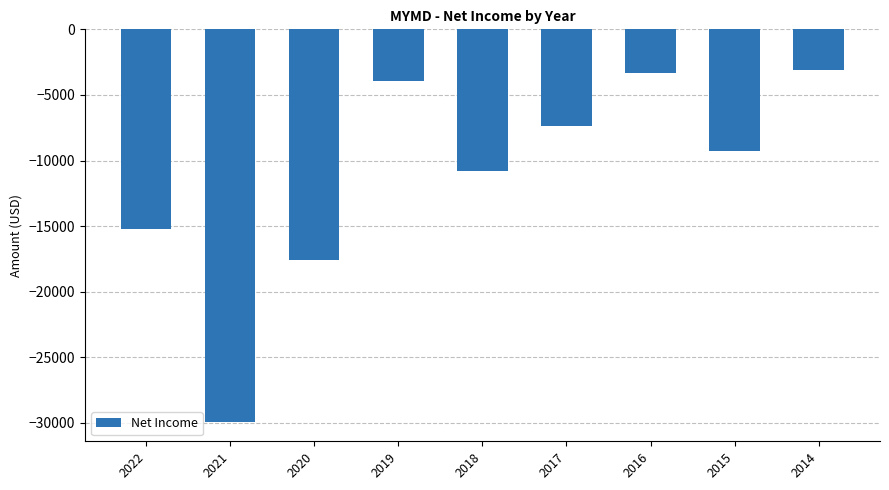

What is the change in value from 2018 to 2014?

+7700